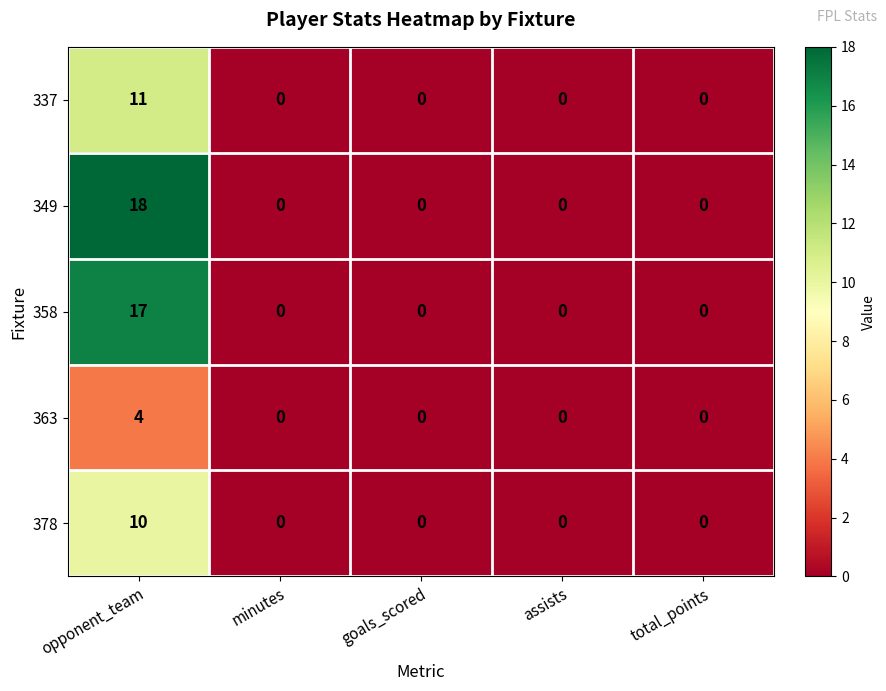

The 337 series shows -5 at minutes. True or false?

False